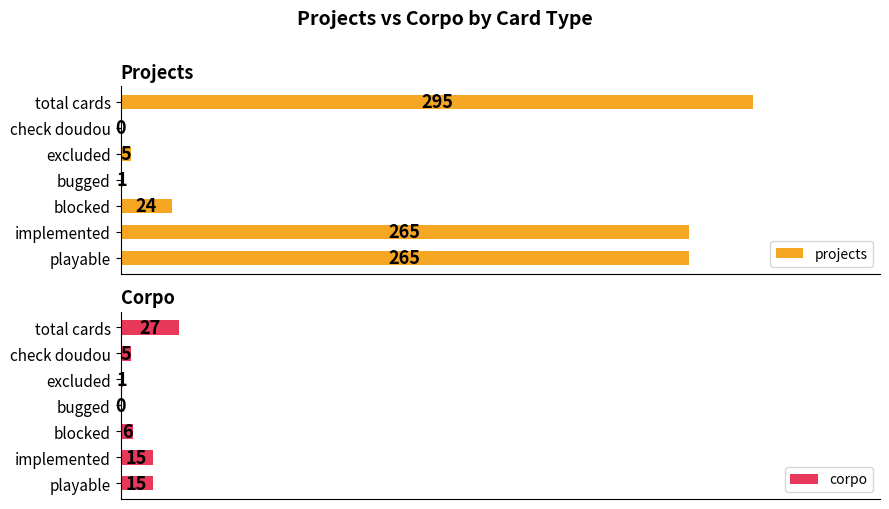

How many groups of bars are there?

7